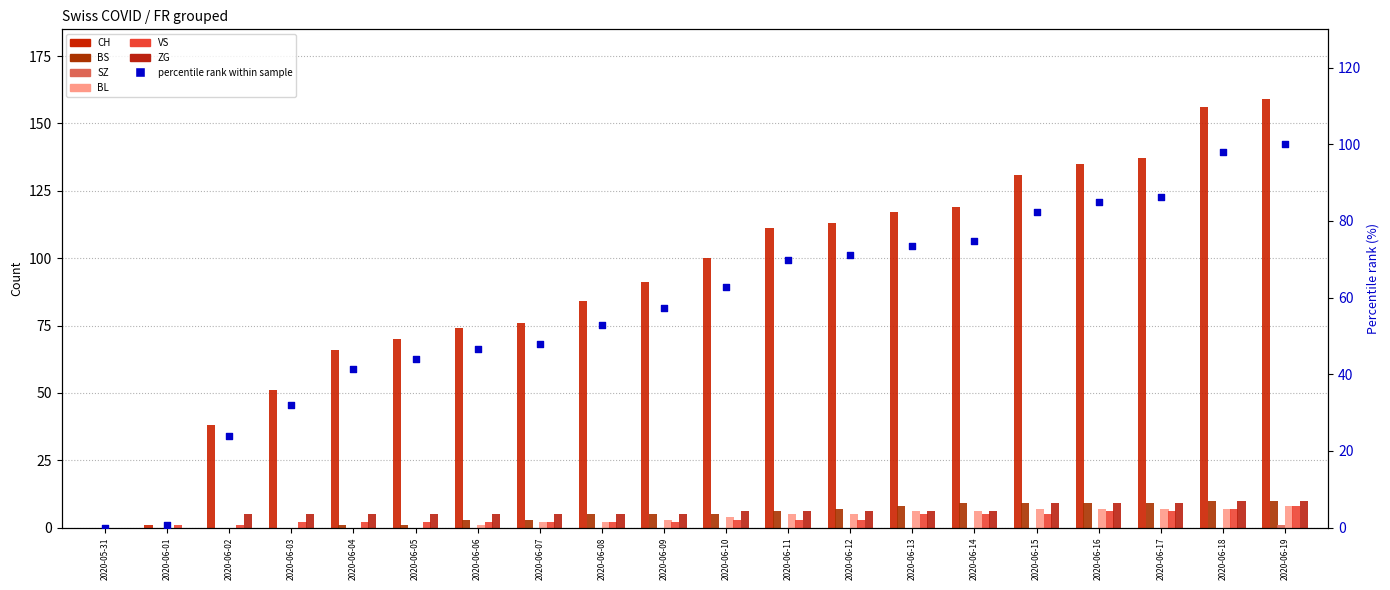

Which series reaches the minimum Y coordinate?

CH